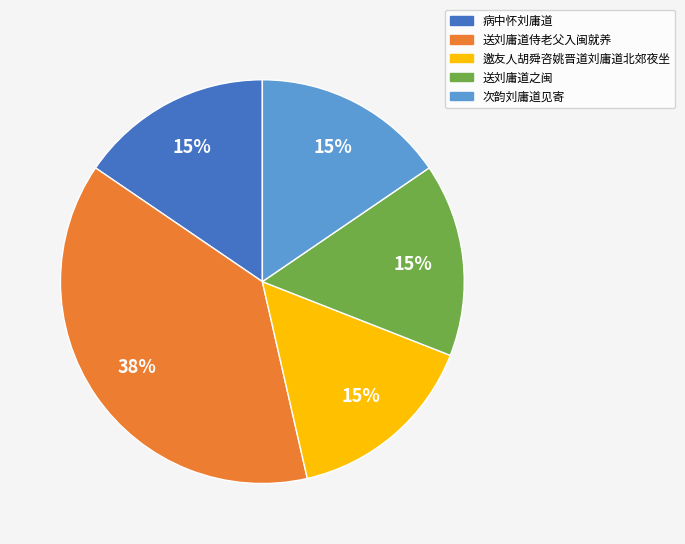

Which has a higher value, 送刘庸道侍老父入闽就养 or 病中怀刘庸道?

送刘庸道侍老父入闽就养